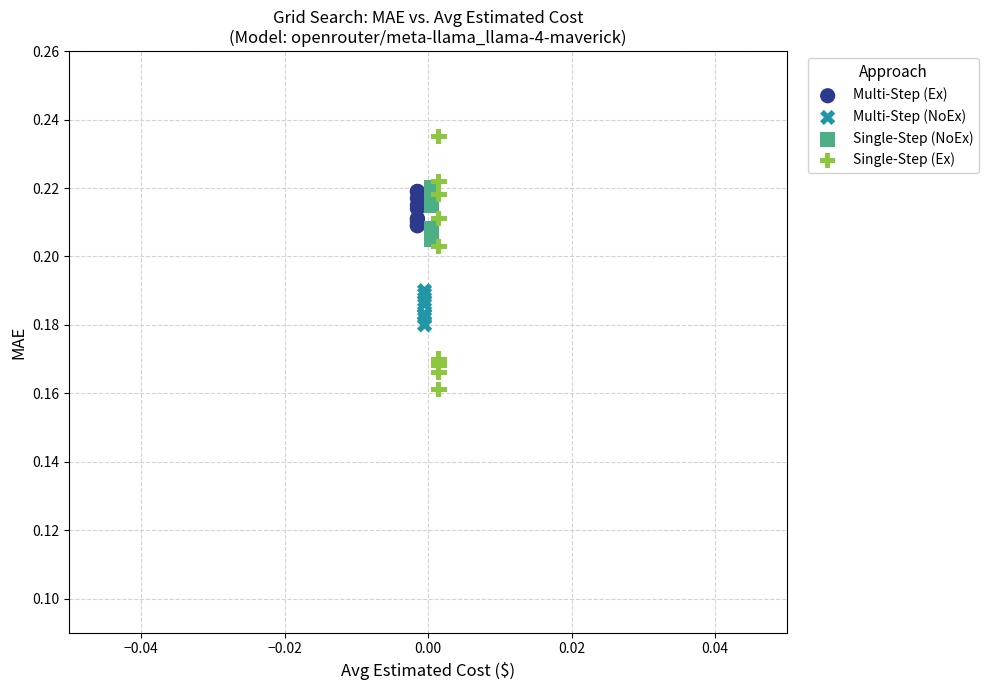

Which series contains the lowest Y value?

Single-Step (Ex)